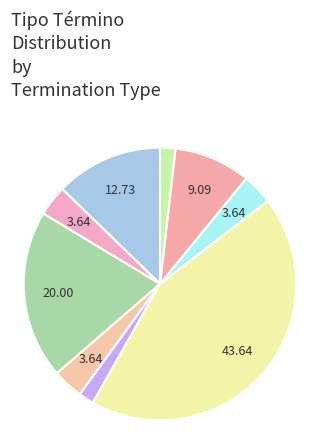

Count the number of slices in the pie.

9